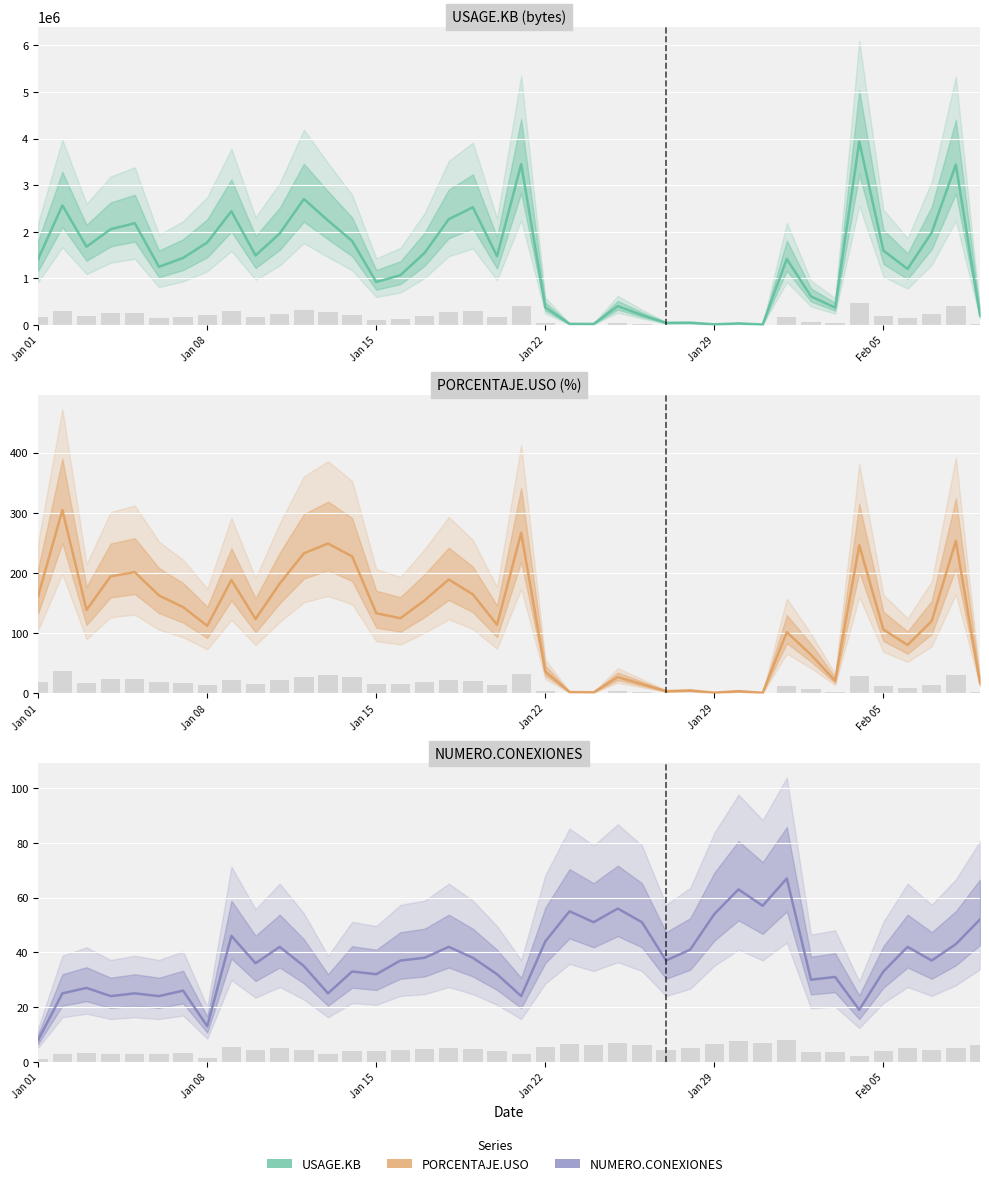

At how many categories does at least one series exceed 1822596?

13